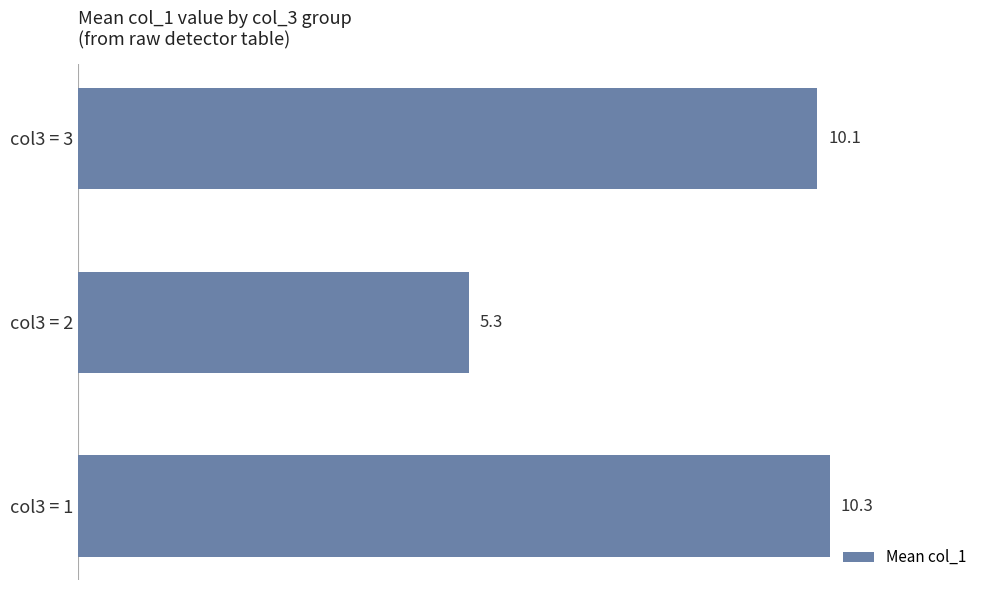

What is the change in value from col3 = 2 to col3 = 3?

+4.8